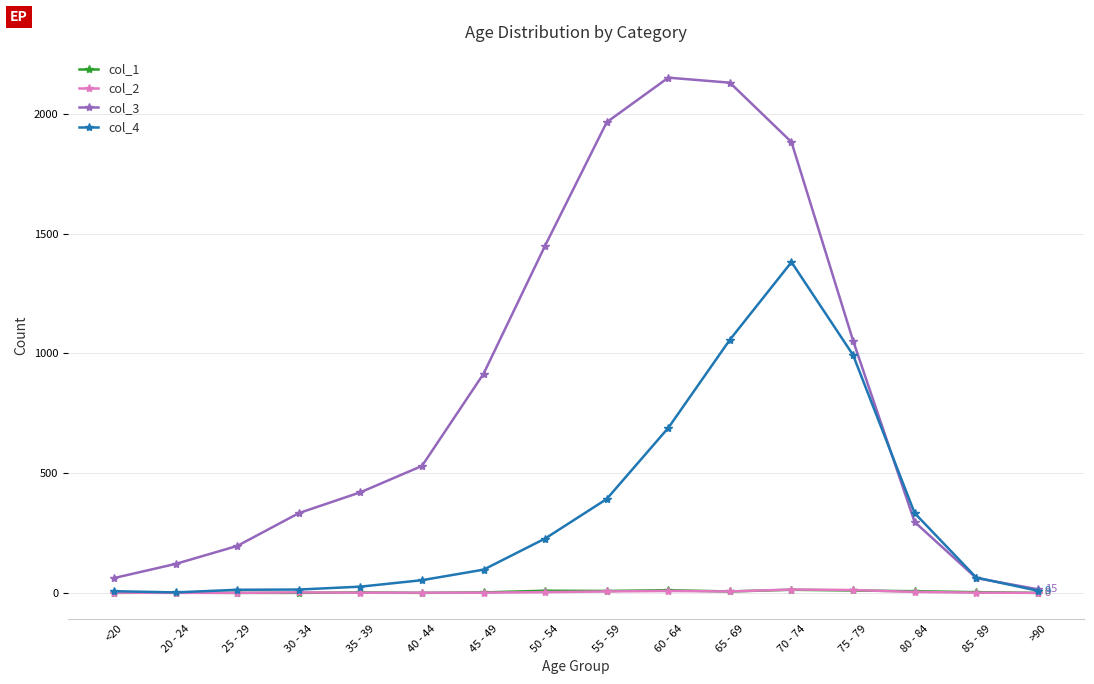

What position from the right is 85 - 89?

2